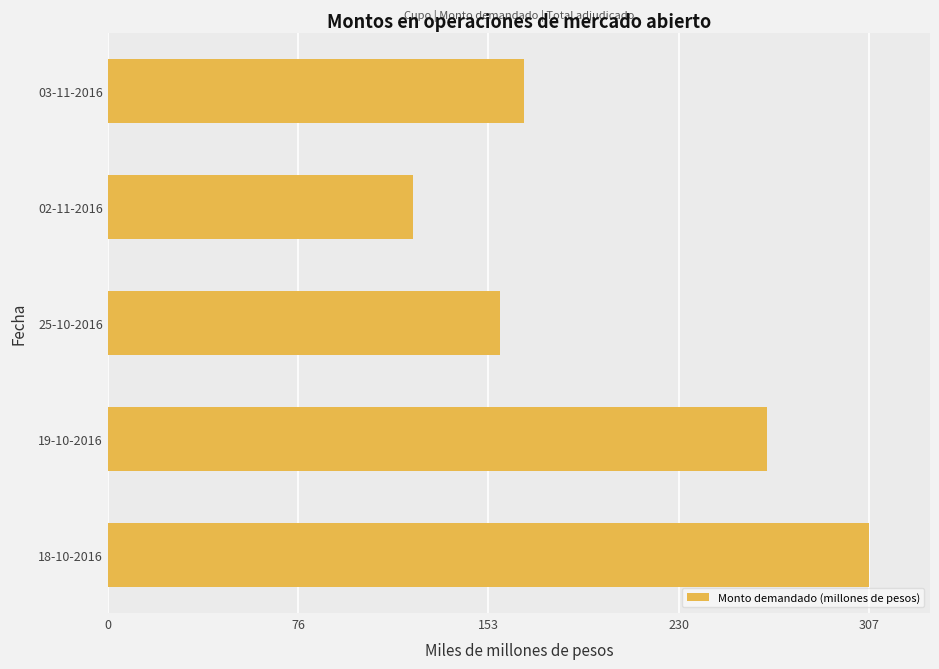

Are the bars horizontal?

Yes